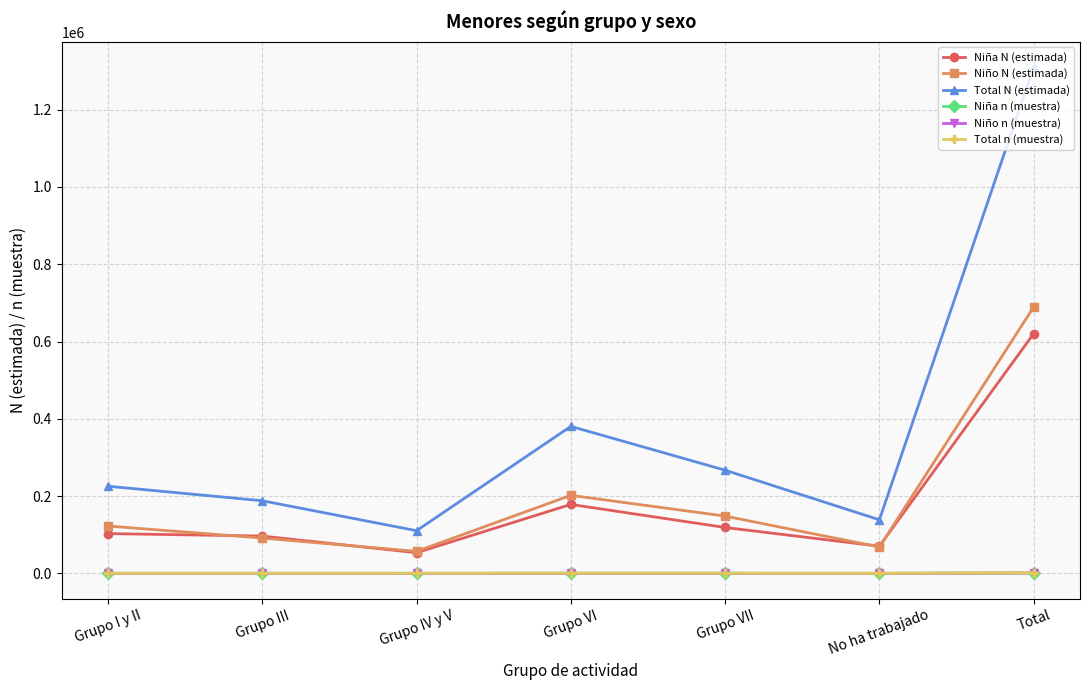

True or false: Niña n (muestra) and Niña N (estimada) intersect in this chart.

False